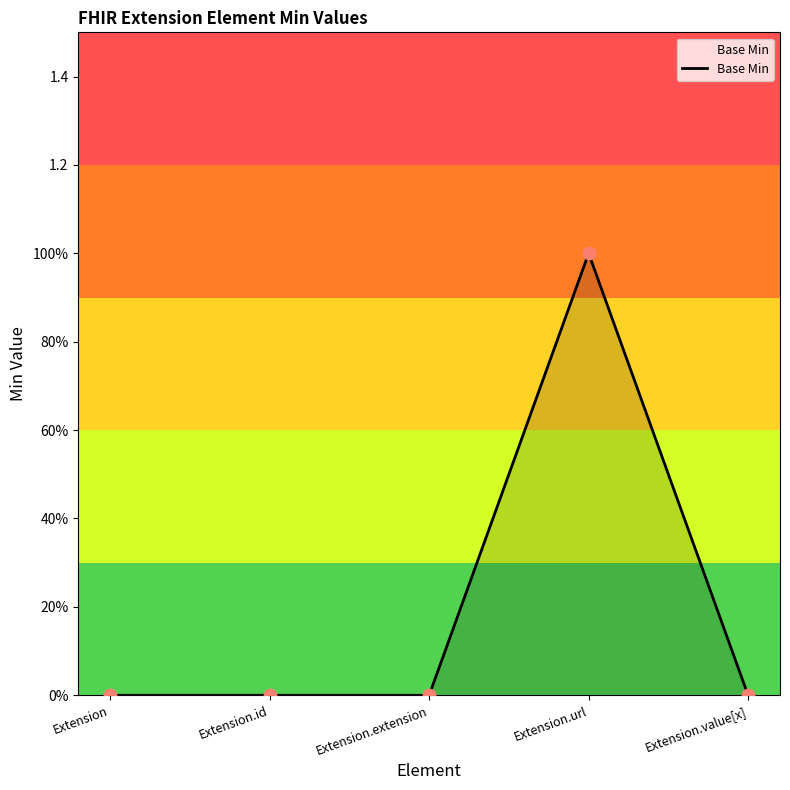

Is this an area chart (filled region under the line)?

Yes